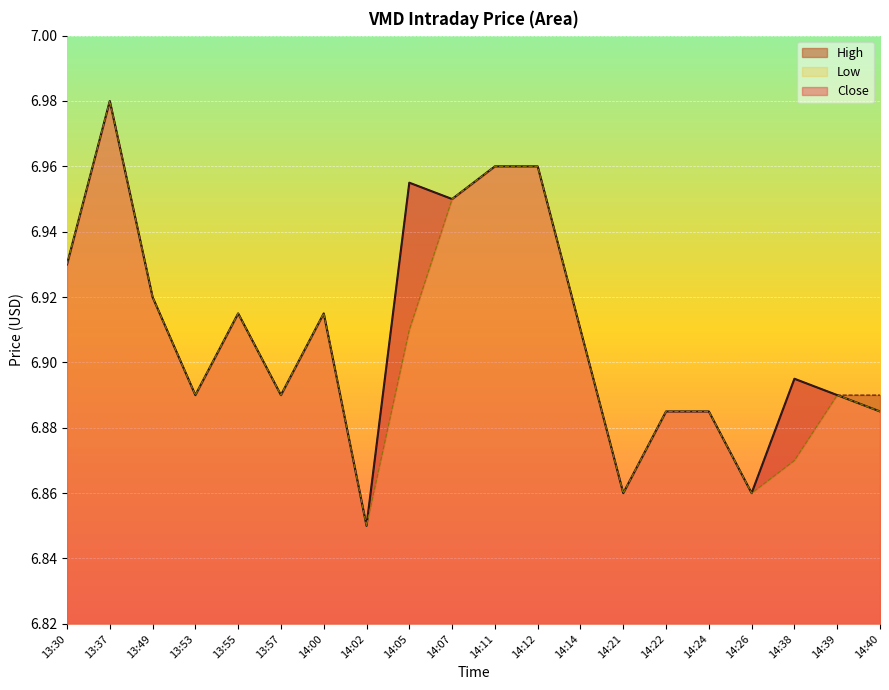

True or false: Close and High cross at least once.

False